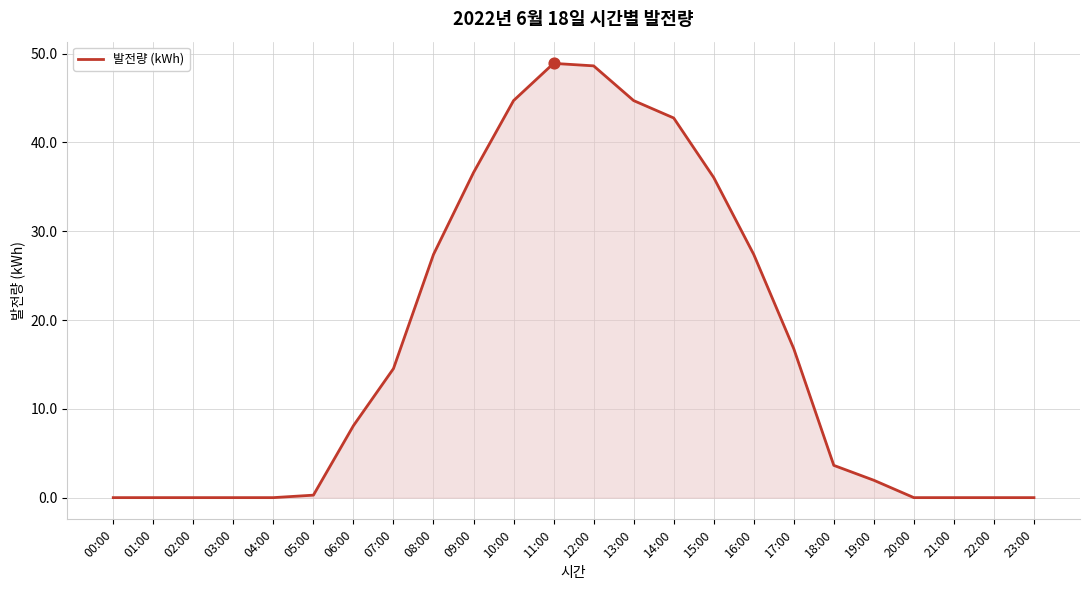

Approximately how many times larger is the value at 18:00 compared to 08:00?

0.1